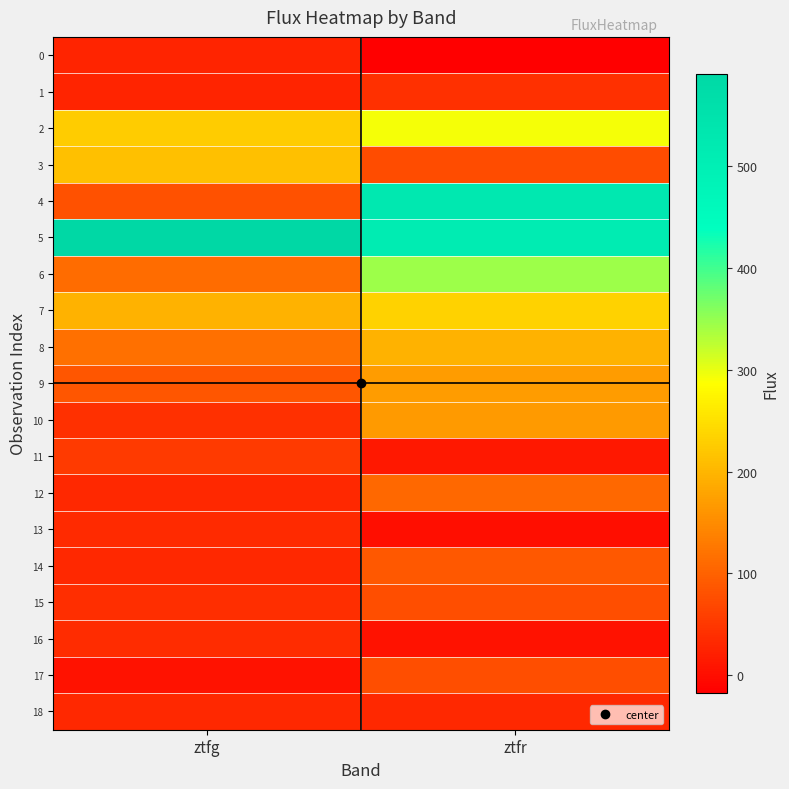

Reading left to right, extract all data points from this chart.

0: ztfg=25.7	ztfr=-17.5
1: ztfg=27.4	ztfr=40.6
2: ztfg=226.5	ztfr=292.9
3: ztfg=211.4	ztfr=73.8
4: ztfg=81.4	ztfr=525.4
5: ztfg=590.8	ztfr=511.4
6: ztfg=112.3	ztfr=344.0
7: ztfg=195.3	ztfr=232.5
8: ztfg=115.6	ztfr=195.5
9: ztfg=85.4	ztfr=169.2
10: ztfg=40.5	ztfr=165.5
11: ztfg=53.1	ztfr=11.7
12: ztfg=32.4	ztfr=108.4
13: ztfg=34.1	ztfr=1.3
14: ztfg=31.6	ztfr=88.8
15: ztfg=39.0	ztfr=76.9
16: ztfg=35.1	ztfr=4.5
17: ztfg=4.5	ztfr=75.6
18: ztfg=32.1	ztfr=32.1